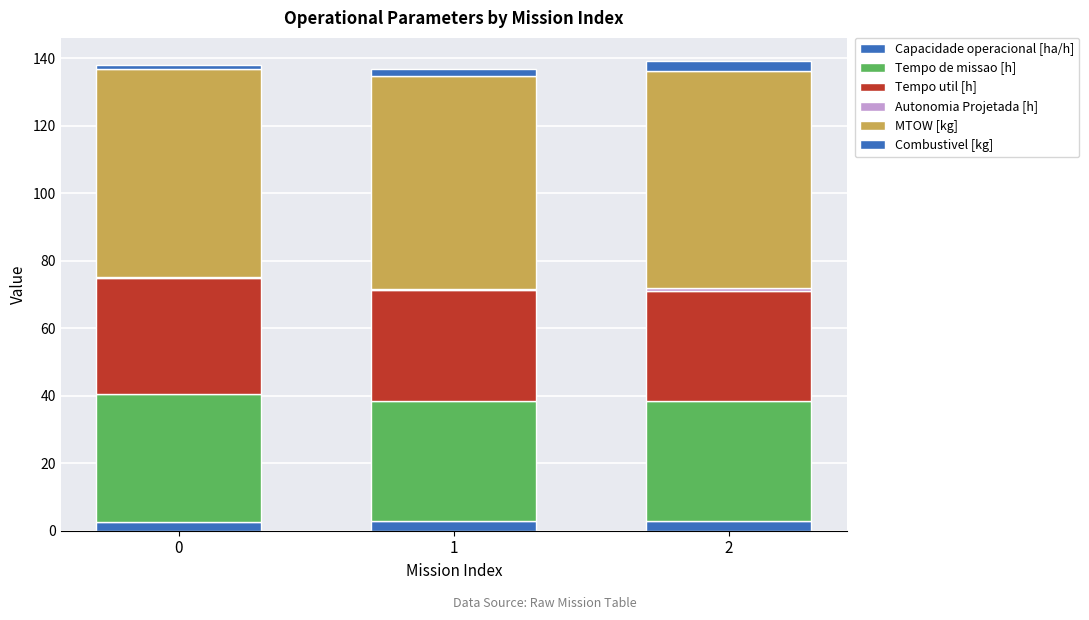

How many categories are shown in the chart?

3